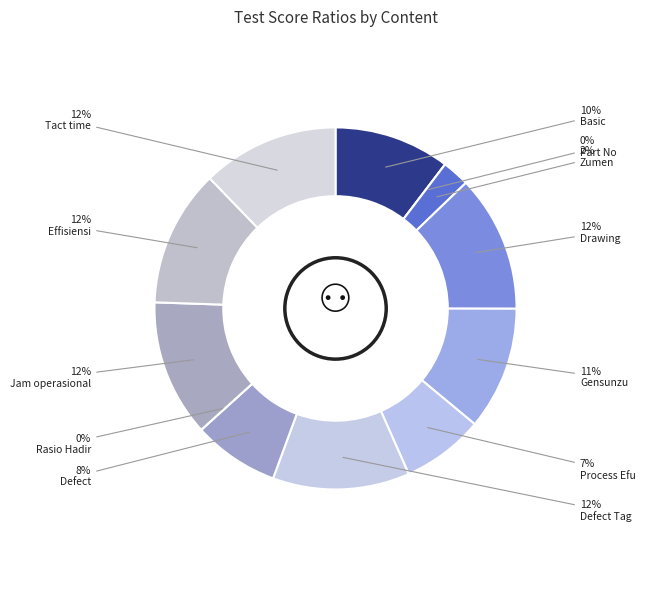

To the nearest percent, what percentage of the pie is Defect Tag?

12%